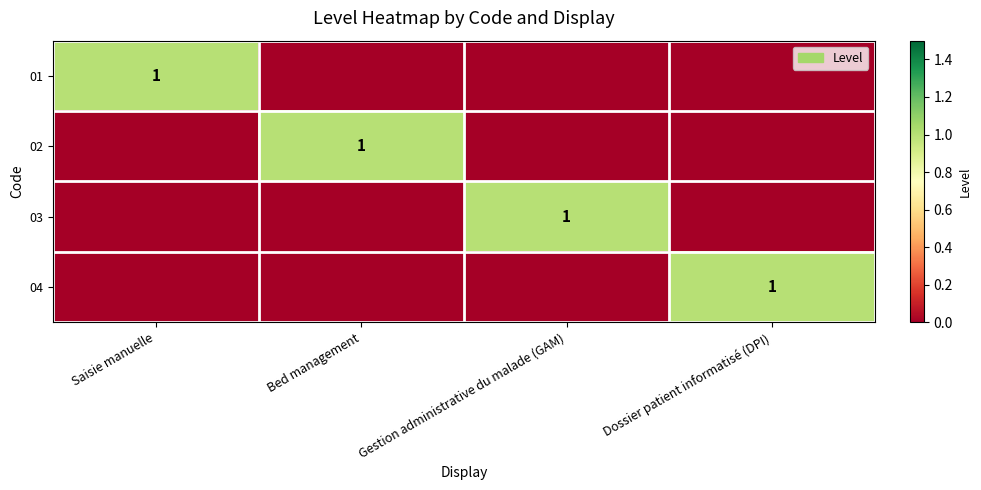

The value of 03 at Gestion administrative du malade (GAM) is 1. True or false?

True